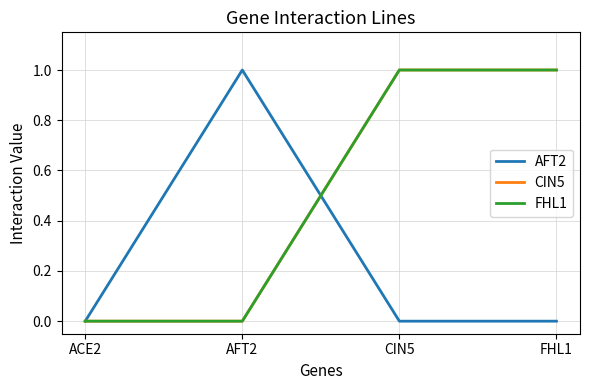

How many intersections are there between AFT2 and FHL1?

1